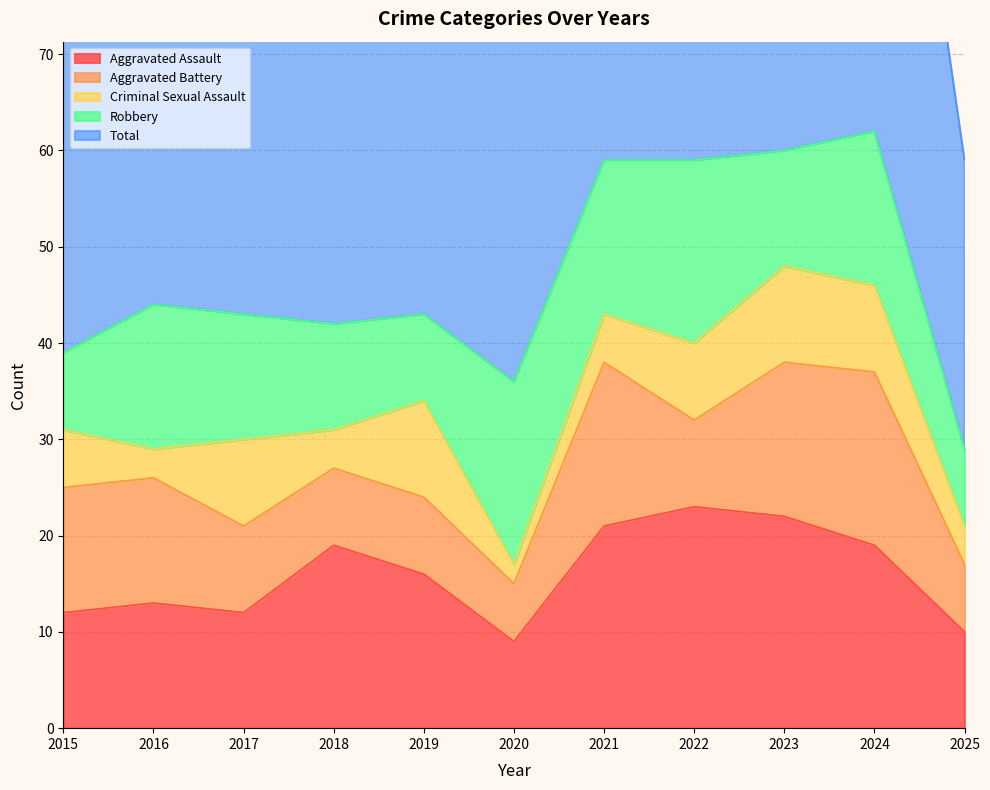

Which series ends up on top after the final intersection of Robbery and Aggravated Assault?

Aggravated Assault